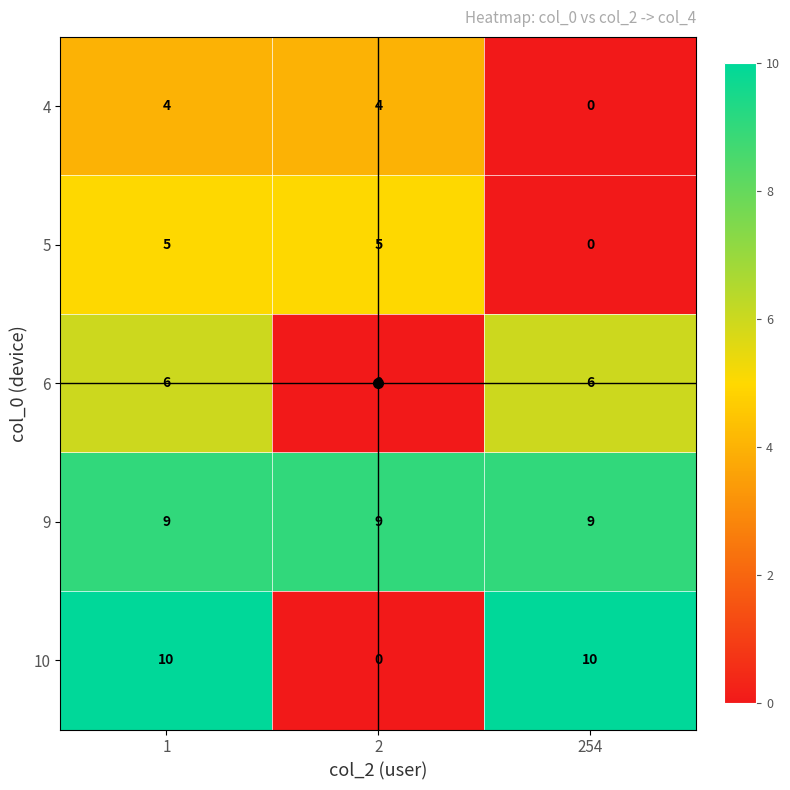

Which series has the largest total across all categories?

9